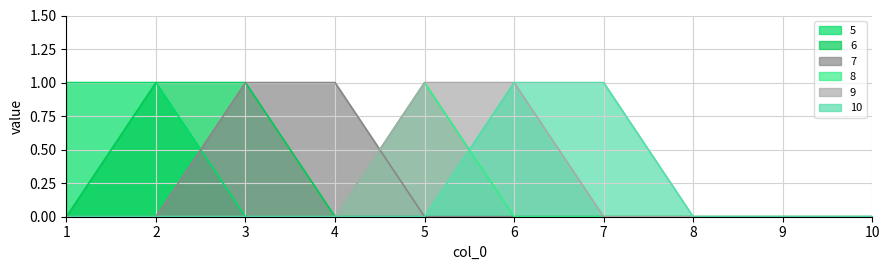

Reading left to right, extract all data points from this chart.

5: 1	1	0	0	0	0	0	0	0	0
6: 0	1	1	0	0	0	0	0	0	0
7: 0	0	1	1	0	0	0	0	0	0
8: 0	0	0	0	1	0	0	0	0	0
9: 0	0	0	0	1	1	0	0	0	0
10: 0	0	0	0	0	1	1	0	0	0